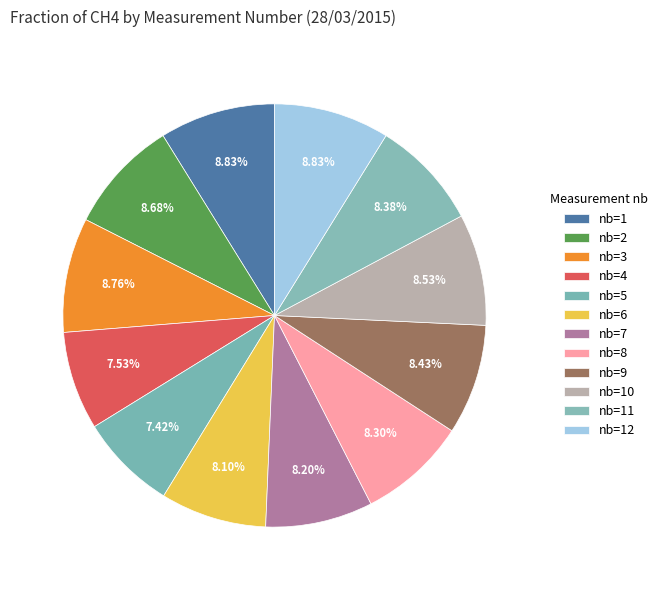

Which category has the biggest portion of the pie?

nb=1